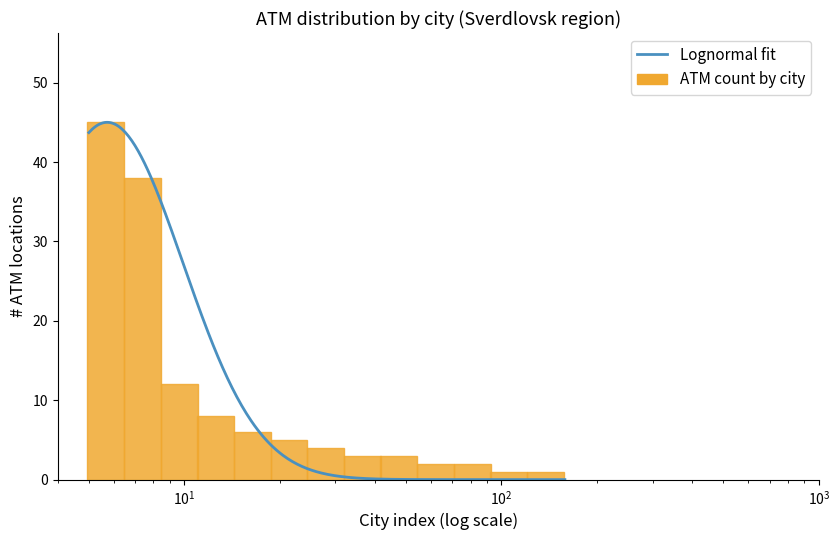

What is the difference between the maximum and minimum values?

44